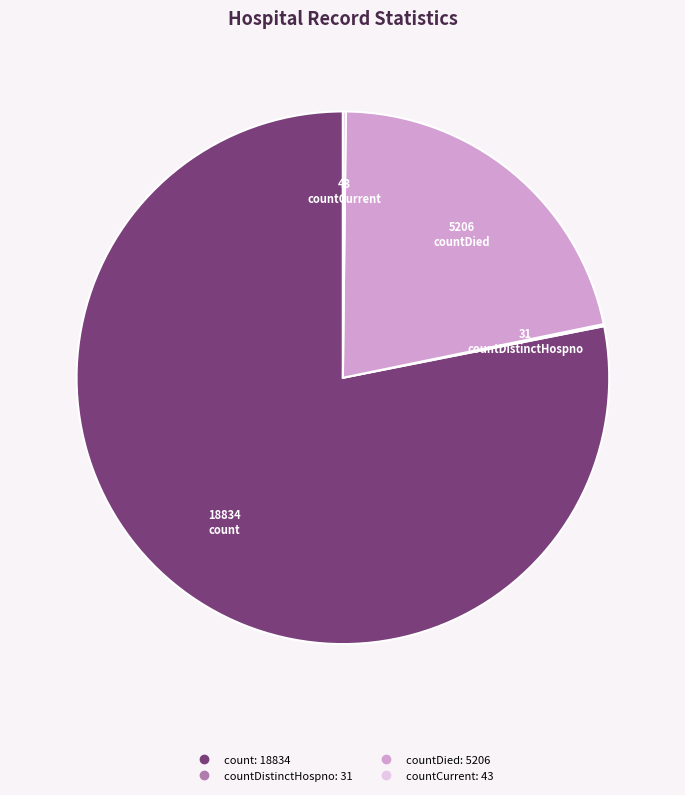

Is there a majority slice in this chart?

Yes